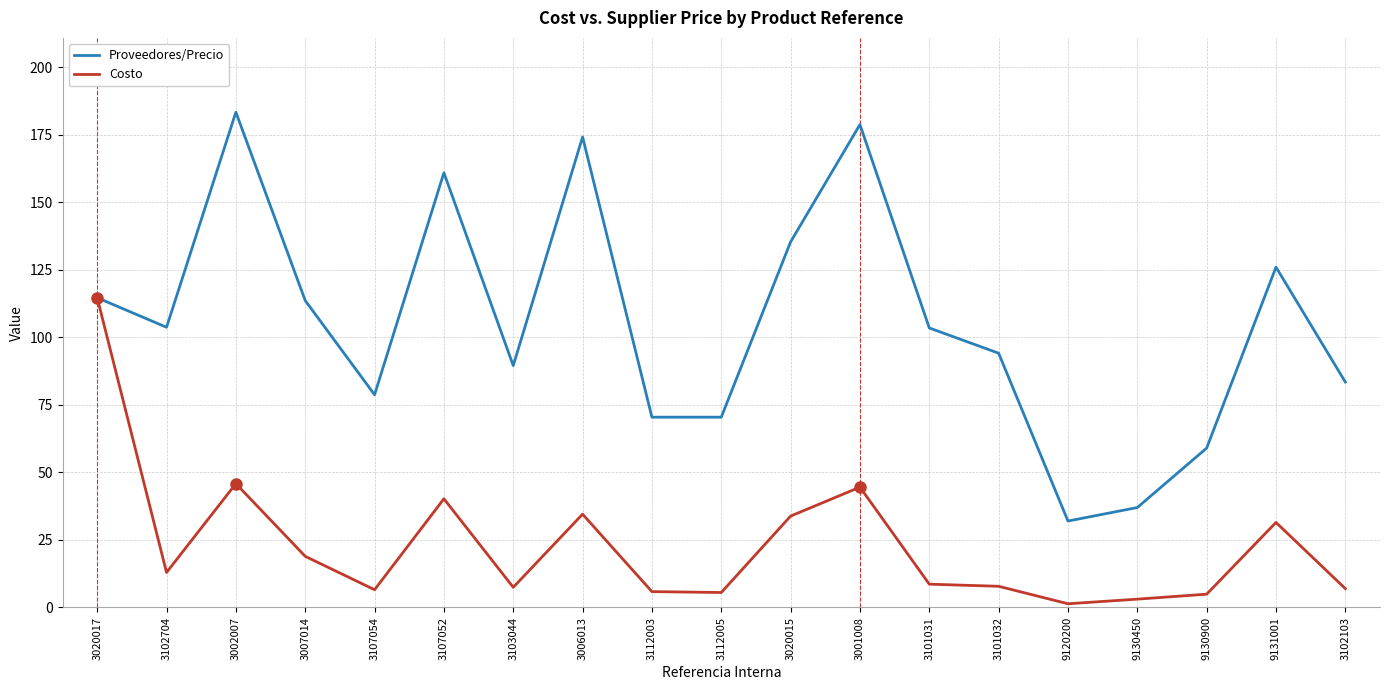

Which series has the largest range (max minus min)?

Proveedores/Precio